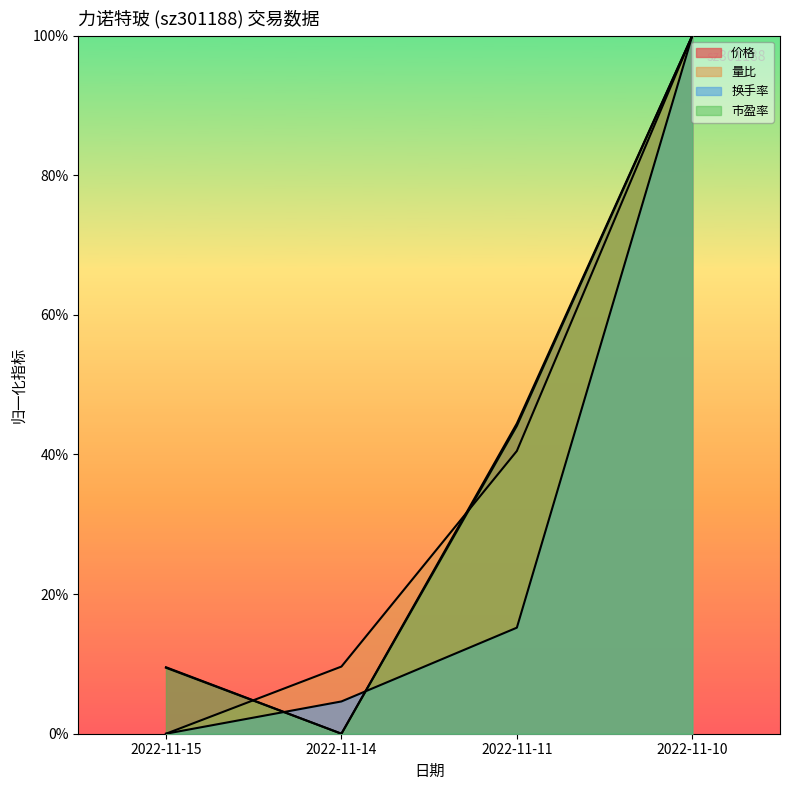

How many times do 量比 and 价格 cross each other?

2